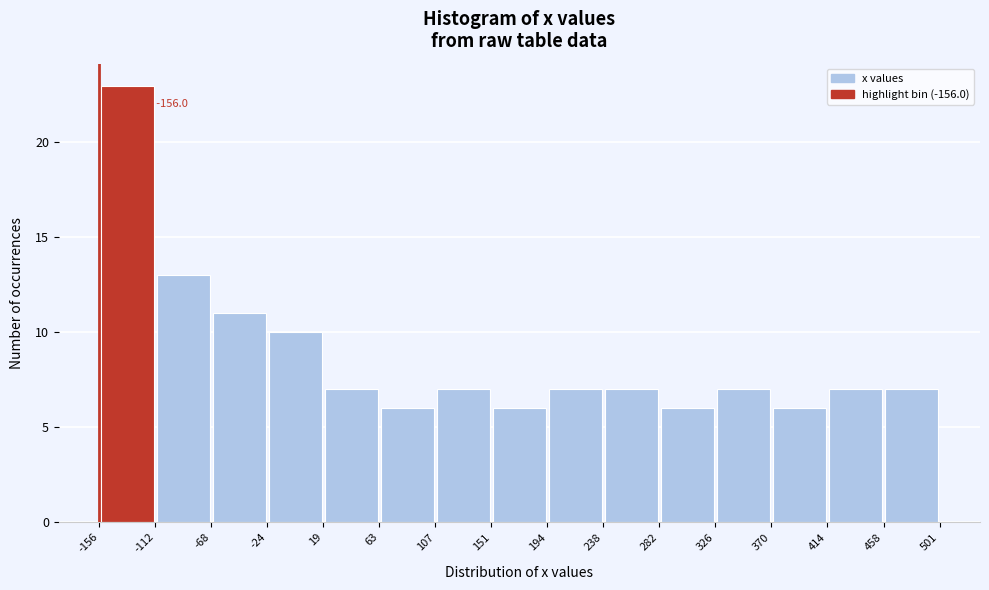

Which range on the x-axis has the tallest bar?

-156 to -112